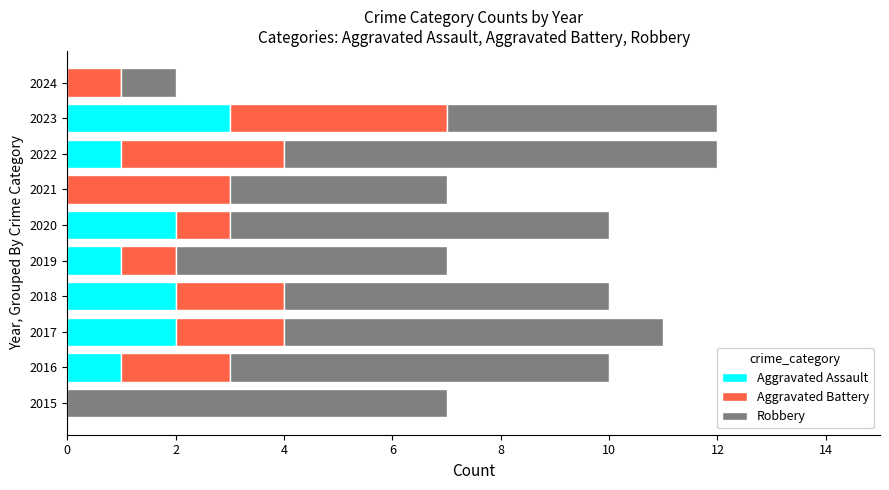

Count the number of categories in the chart.

10